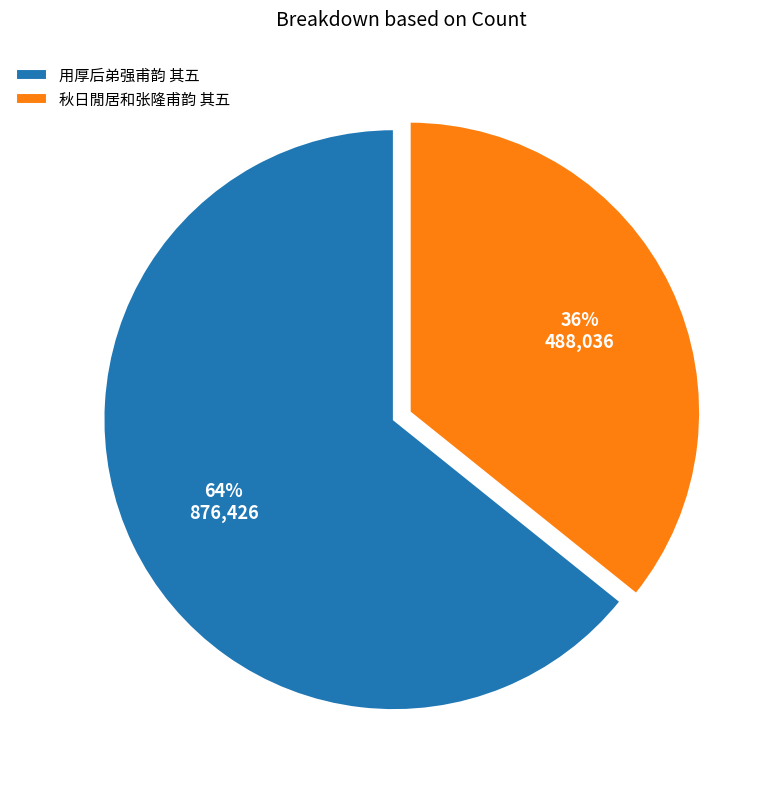

To the nearest percent, what is the combined percentage of 用厚后弟强甫韵 其五 and 秋日閒居和张隆甫韵 其五?

100%